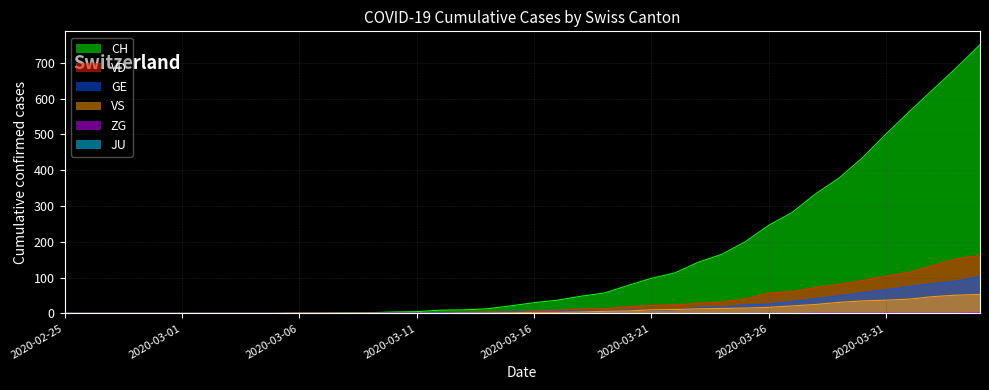

Rank the categories by ZG value from lowest to highest.

2020-02-25, 2020-02-26, 2020-02-27, 2020-02-28, 2020-02-29, 2020-03-01, 2020-03-02, 2020-03-03, 2020-03-04, 2020-03-05, 2020-03-06, 2020-03-07, 2020-03-08, 2020-03-09, 2020-03-10, 2020-03-11, 2020-03-12, 2020-03-13, 2020-03-14, 2020-03-15, 2020-03-16, 2020-03-17, 2020-03-18, 2020-03-19, 2020-03-20, 2020-03-21, 2020-03-22, 2020-03-23, 2020-03-24, 2020-03-25, 2020-03-26, 2020-03-27, 2020-03-28, 2020-03-29, 2020-03-30, 2020-03-31, 2020-04-01, 2020-04-02, 2020-04-03, 2020-04-04